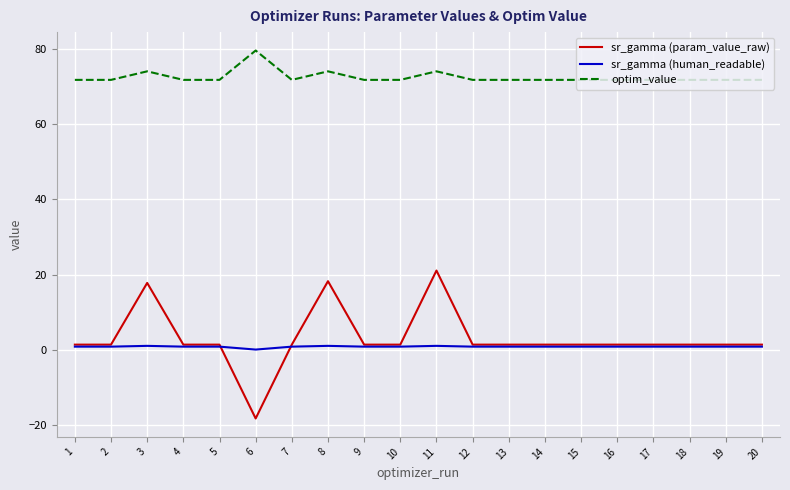

At how many categories does at least one series exceed 10?

20